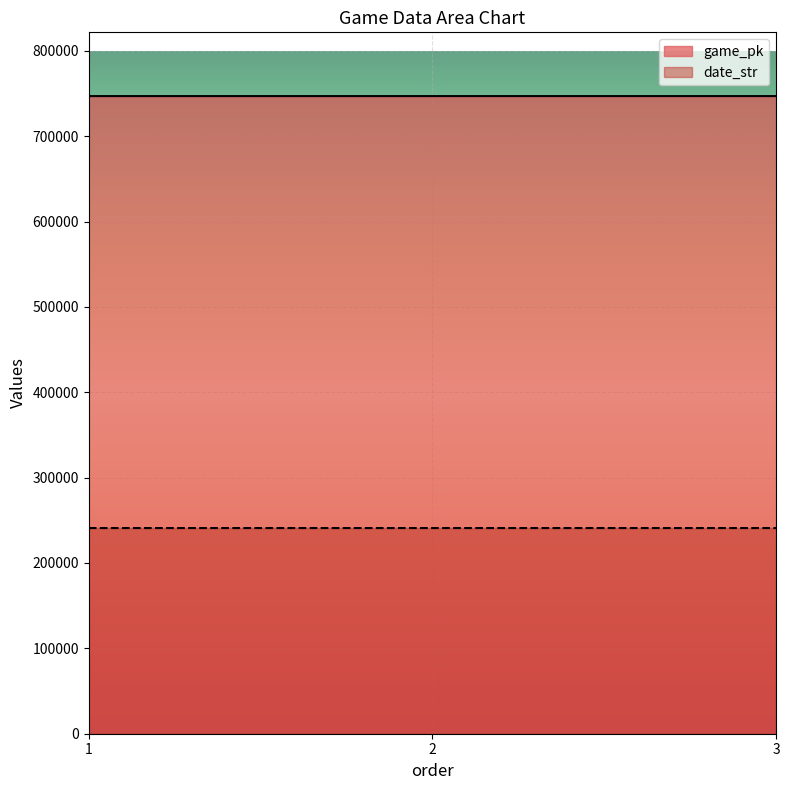

What is the maximum value for date_str?

240929